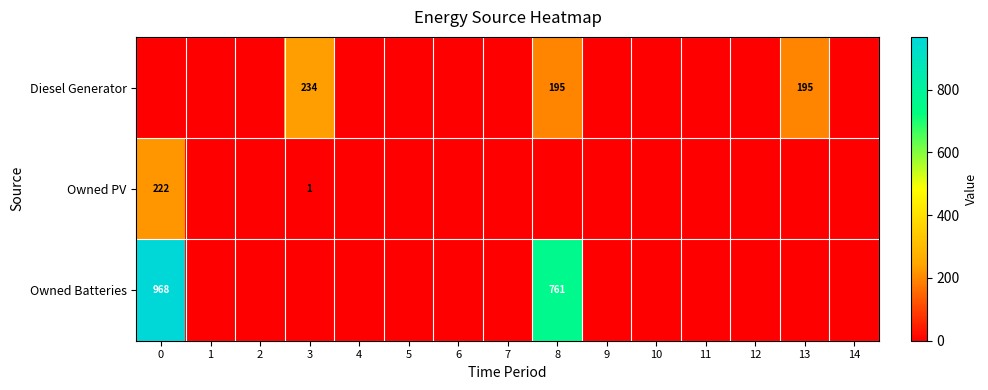

How many series are shown in this chart?

3